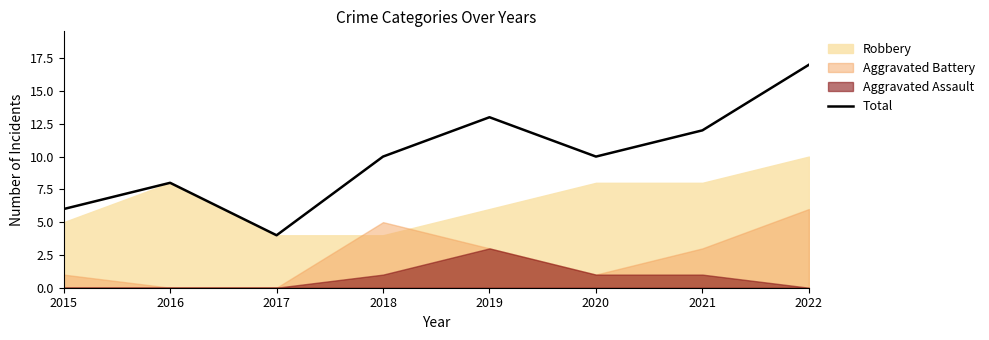

Which category has the highest value in the Total series?

2022